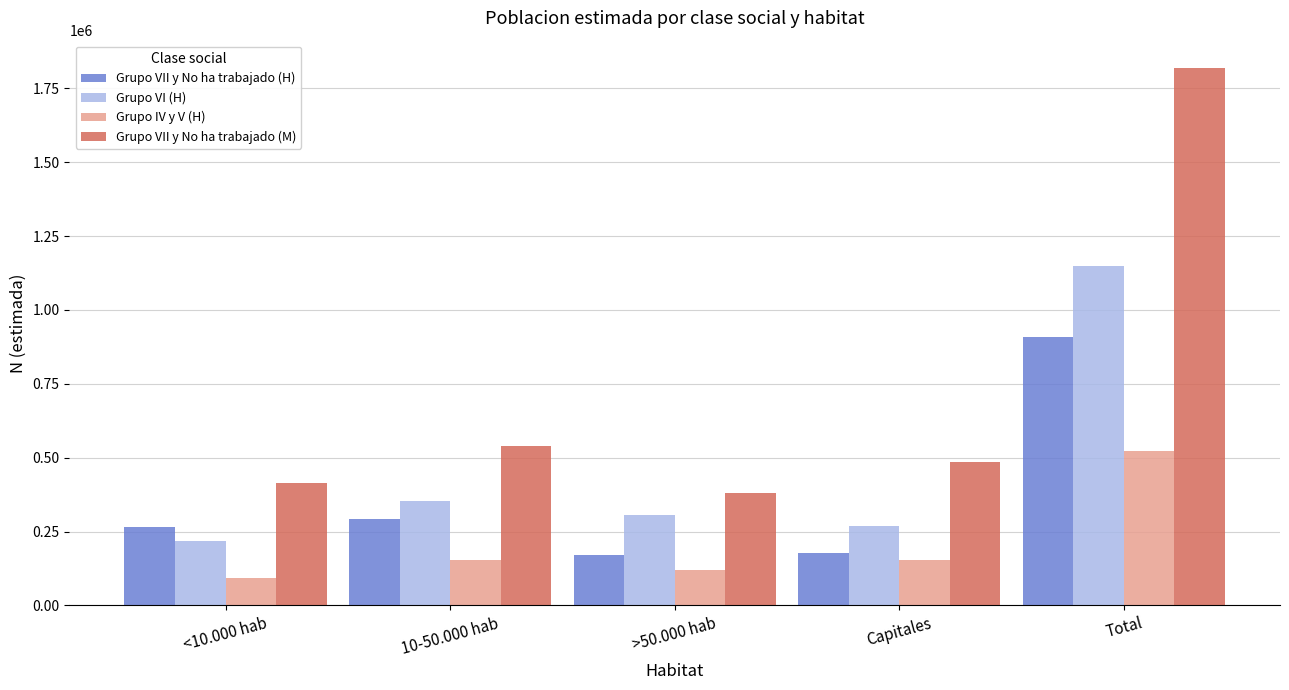

What is the total value across all series at >50.000 hab?

977496